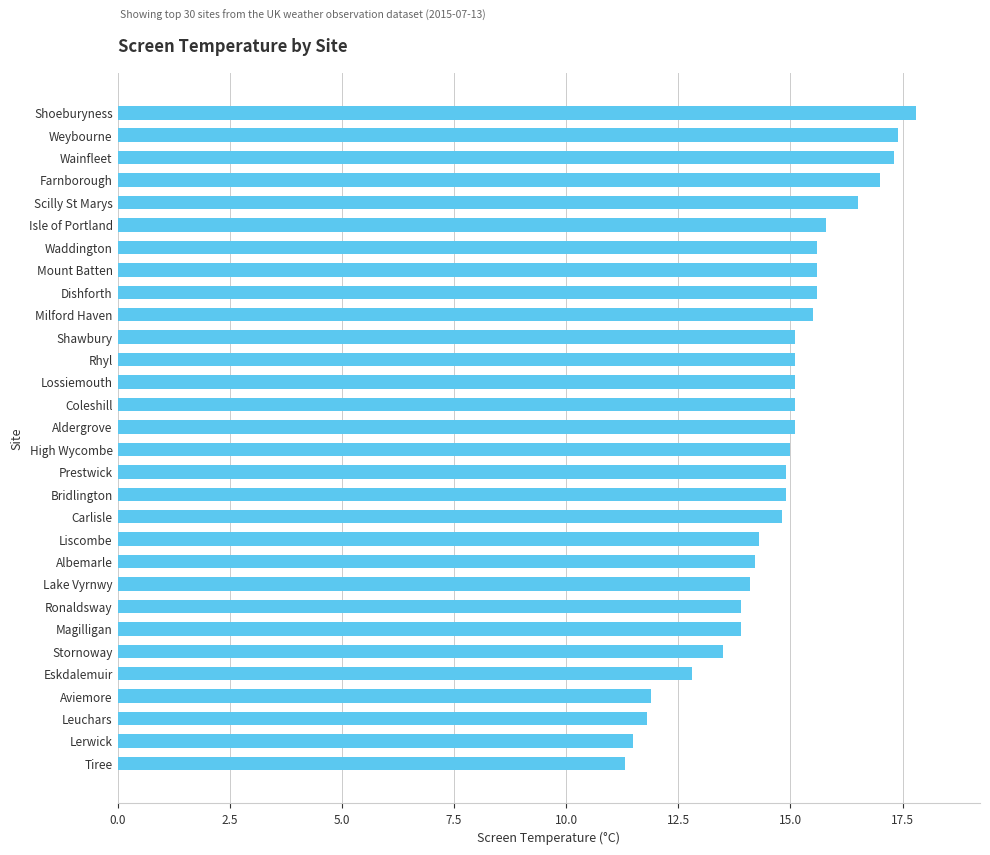

What is the change in value from Farnborough to Mount Batten?

-1.4